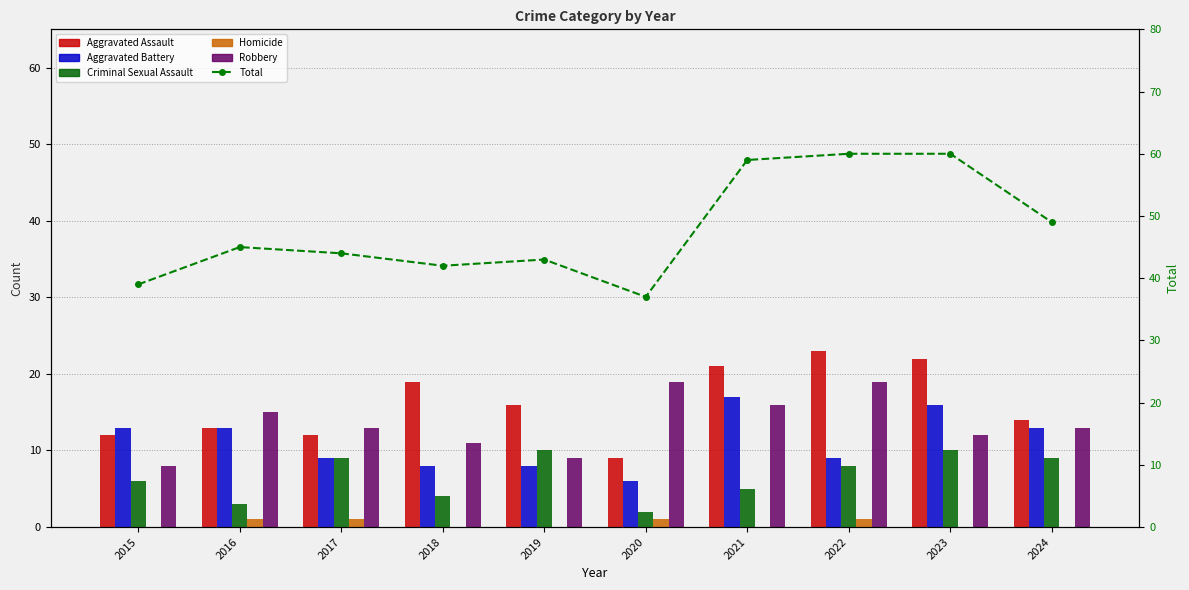

What is the difference between the highest and lowest values at 2023?

60